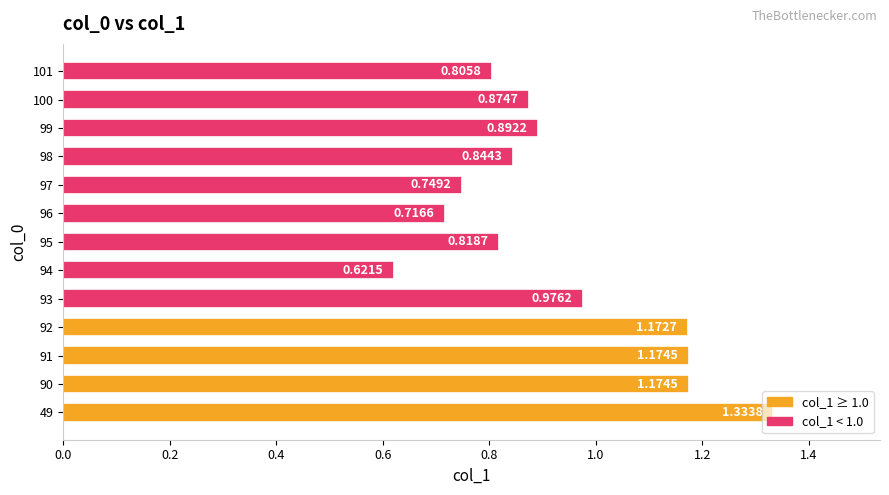

What is the sum of the values at 101 and 98?

1.7